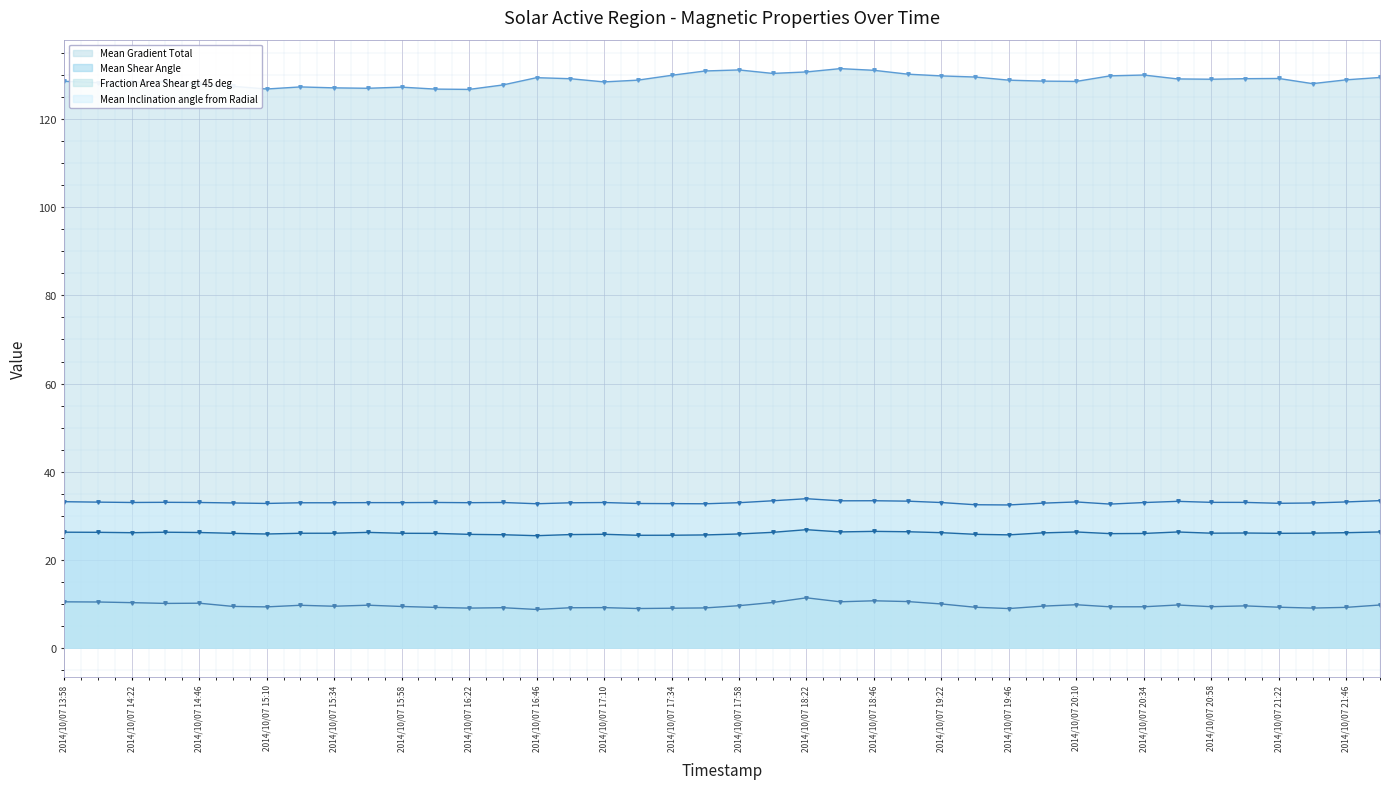

What is the difference between the Mean Gradient Total values at 2014/10/07 16:46 and 2014/10/07 15:34?

2.3